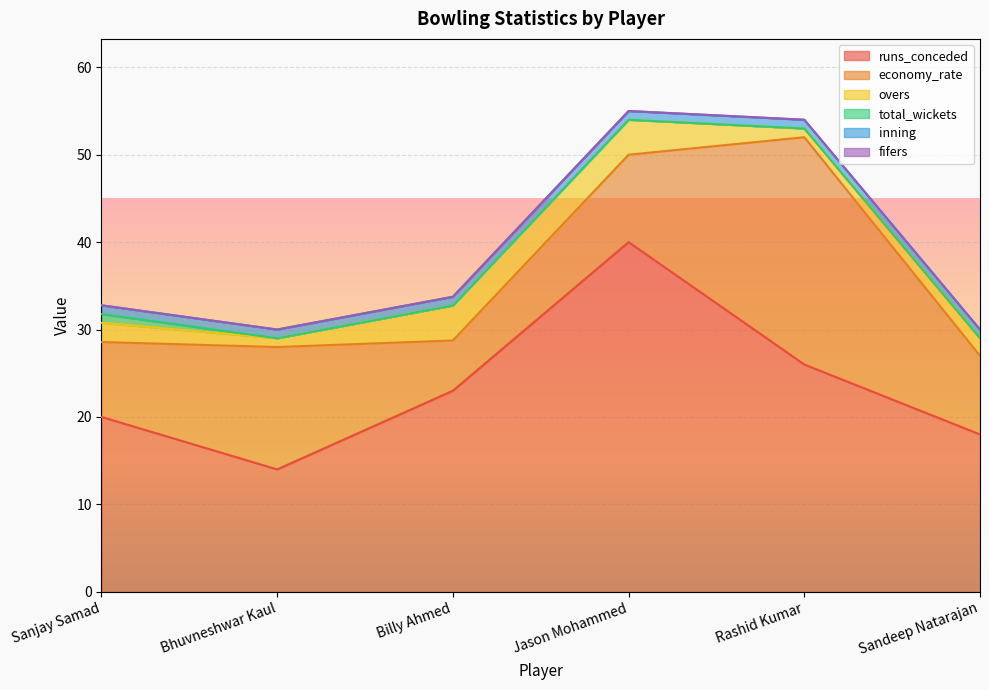

Which category has the highest value in the fifers series?

Sanjay Samad